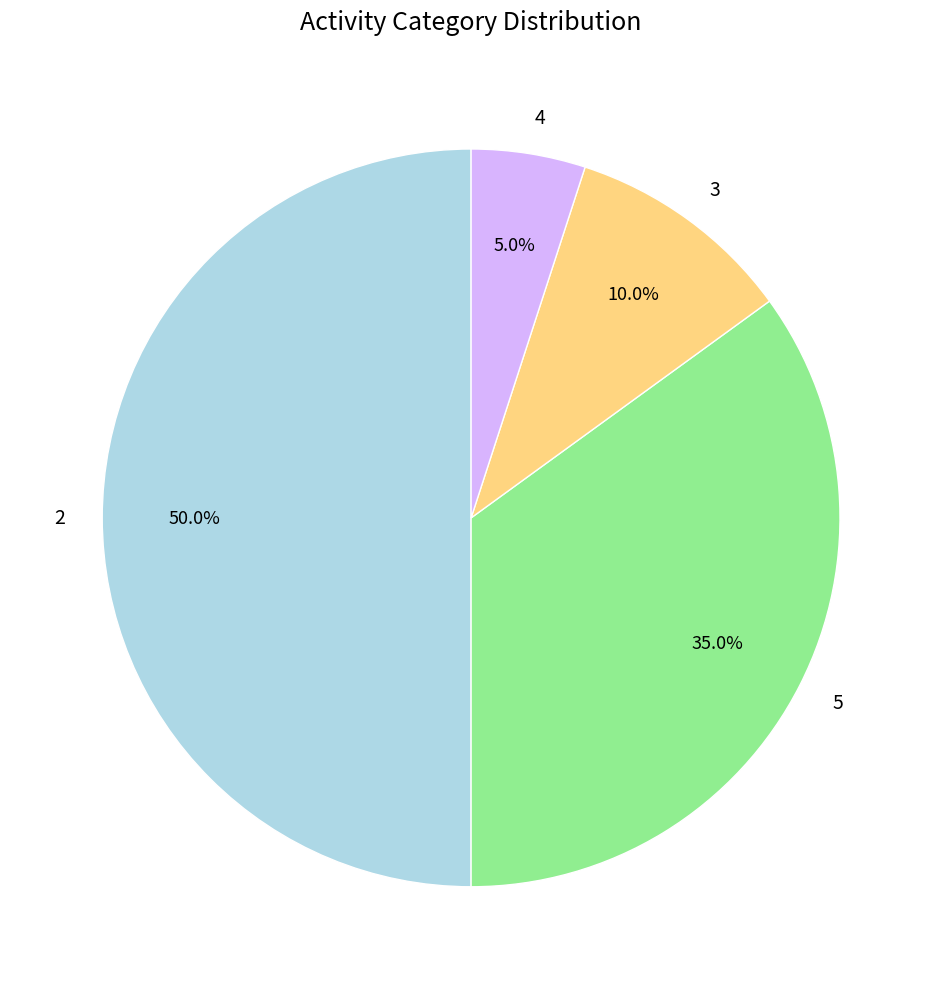

Which category has the biggest portion of the pie?

2